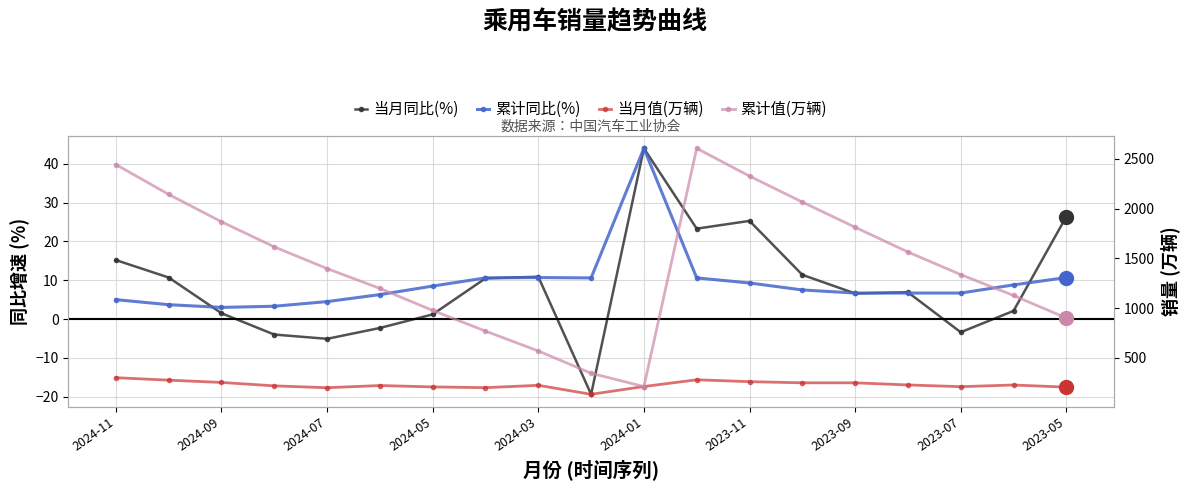

How many positive values does the 当月同比(%) series have?

14